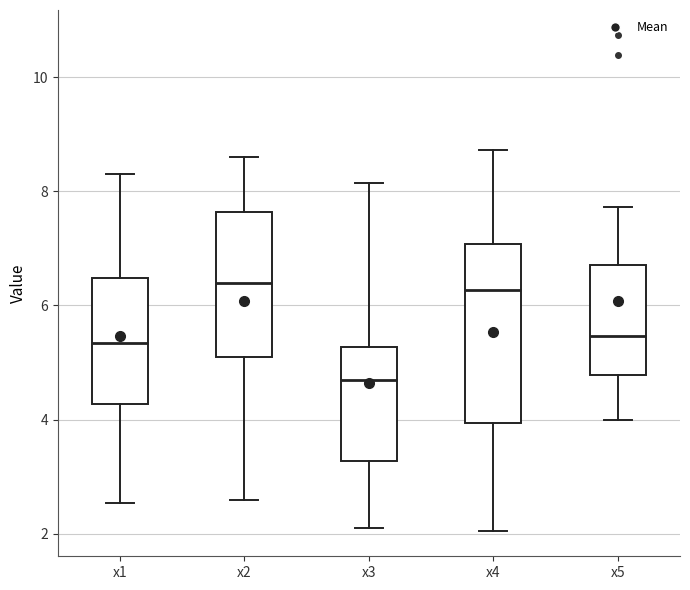

Reading left to right, transcribe this box plot: for each box, give where its median line is, the range the box spans, and where its two whiskers end, as read against the y-axis. The values are not printed on the chart, so give them approximately, as read against the axis.

x1: median 5.4, box 4.2 to 6.4, whiskers 2.6 to 8.2
x2: median 6.4, box 5.0 to 7.6, whiskers 2.6 to 8.6
x3: median 4.6, box 3.2 to 5.2, whiskers 2.0 to 8.2
x4: median 6.2, box 4.0 to 7.0, whiskers 2.0 to 8.8
x5: median 5.4, box 4.8 to 6.8, whiskers 4.0 to 7.8